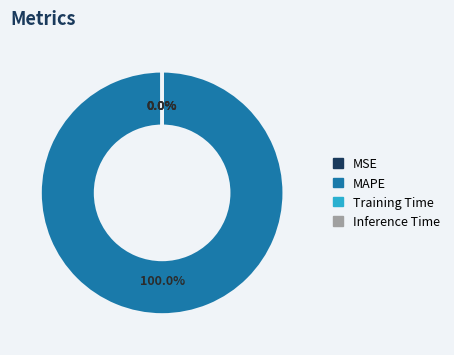

Which category has the biggest portion of the pie?

MAPE